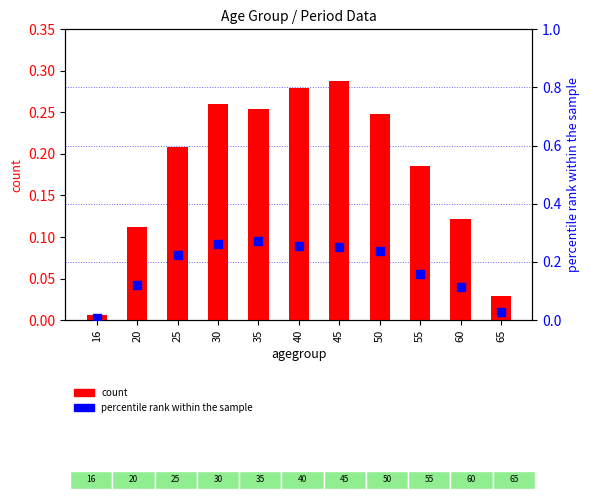

Which series reaches the minimum Y coordinate?

count